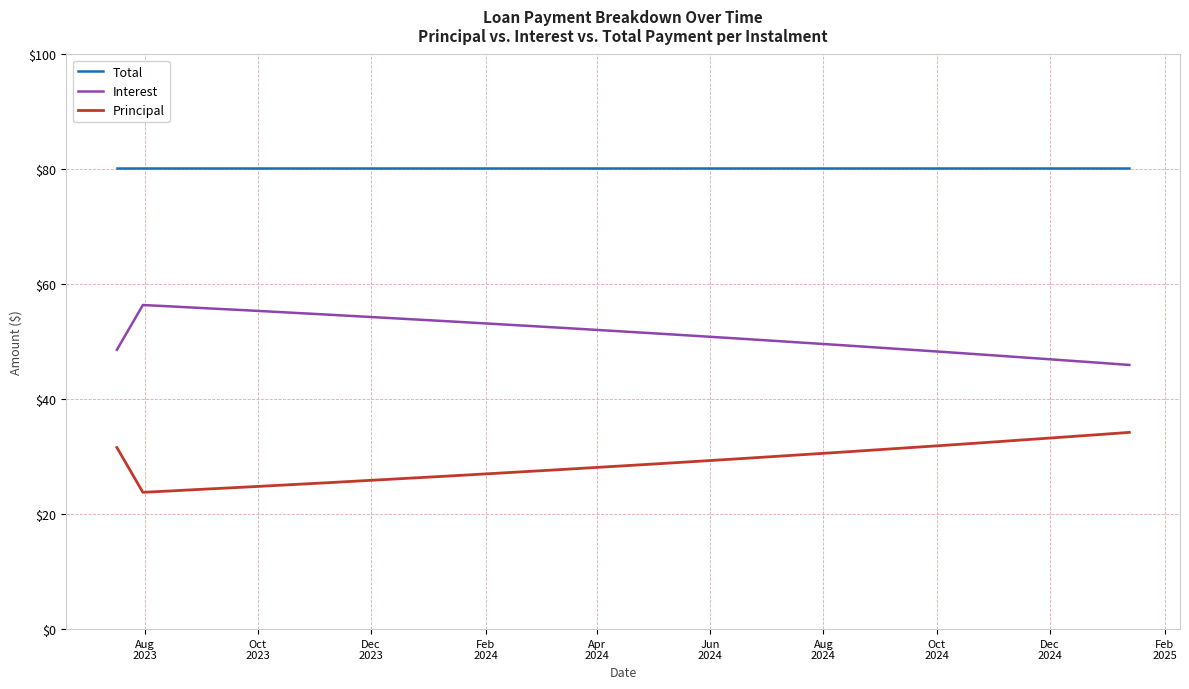

How many lines are shown in the chart?

3